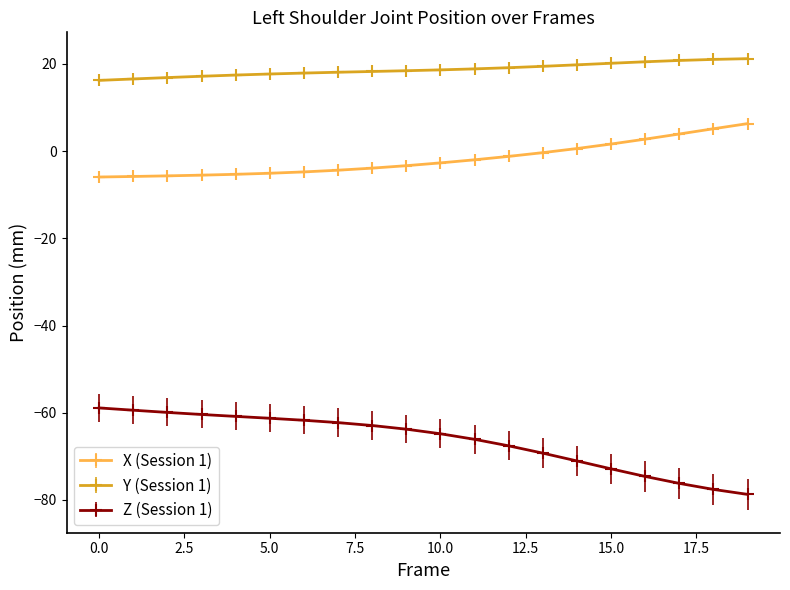

Which series has the largest total across all categories?

Y (Session 1)